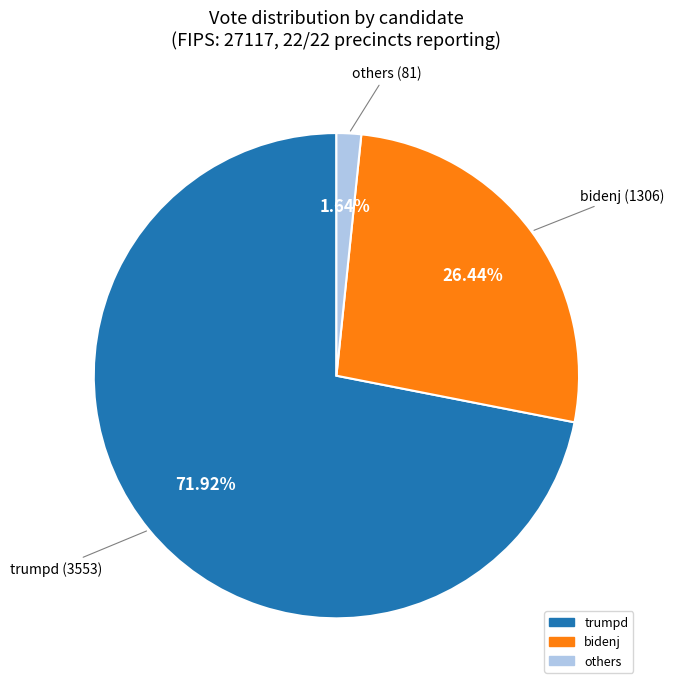

Is there any slice that represents more than half of the pie?

Yes